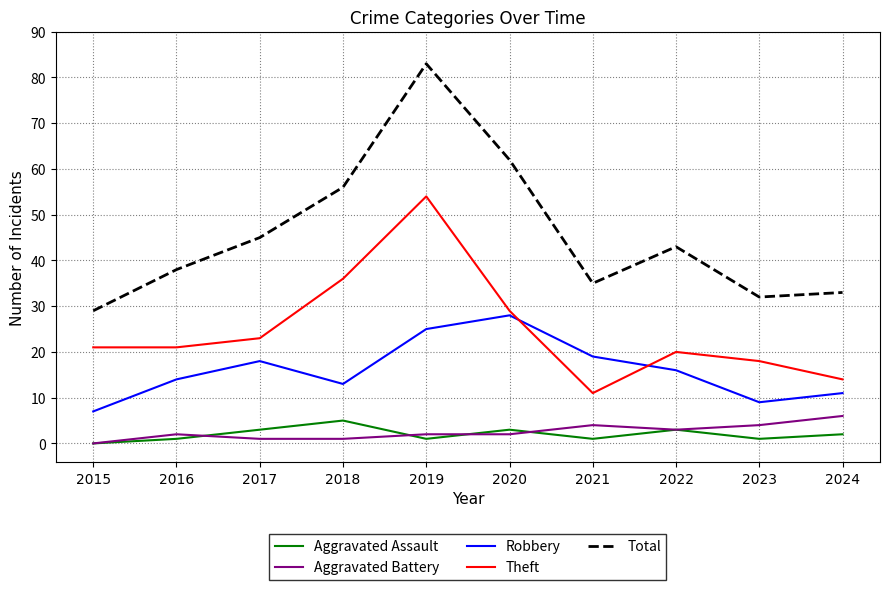

True or false: Total and Aggravated Assault intersect in this chart.

False